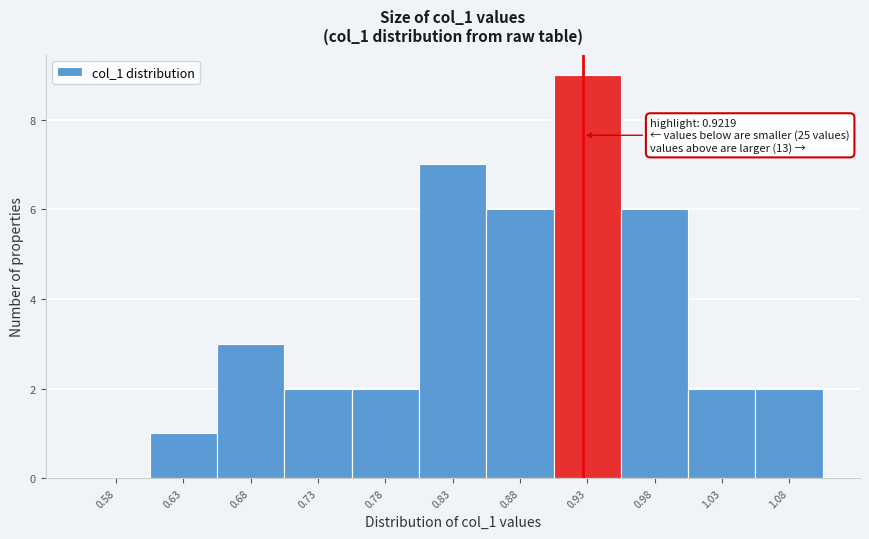

Which range on the x-axis has the tallest bar?

0.90 to 0.95